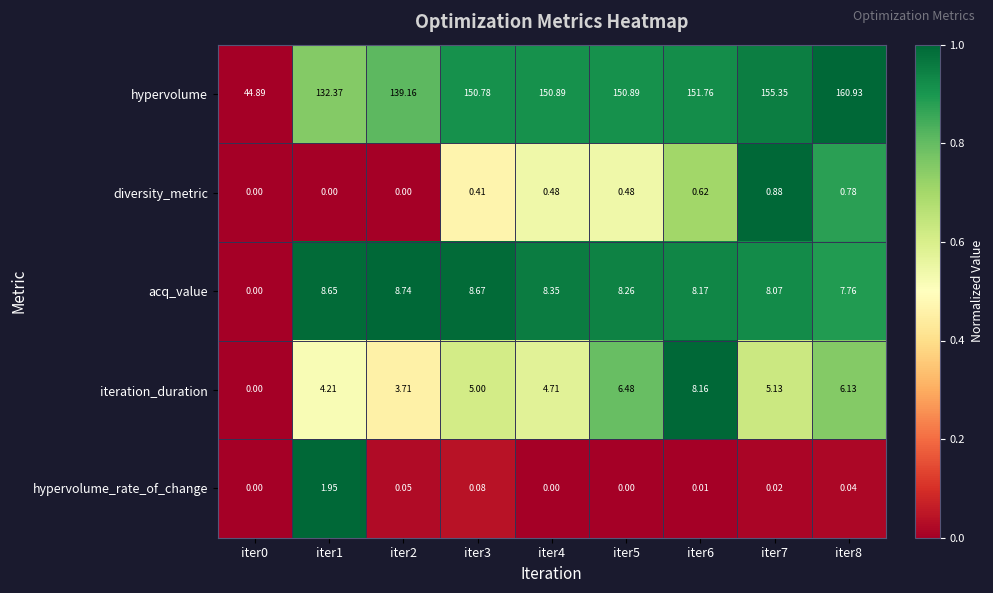

At iter6, list the series in order from largest to smallest.

hypervolume, acq_value, iteration_duration, diversity_metric, hypervolume_rate_of_change